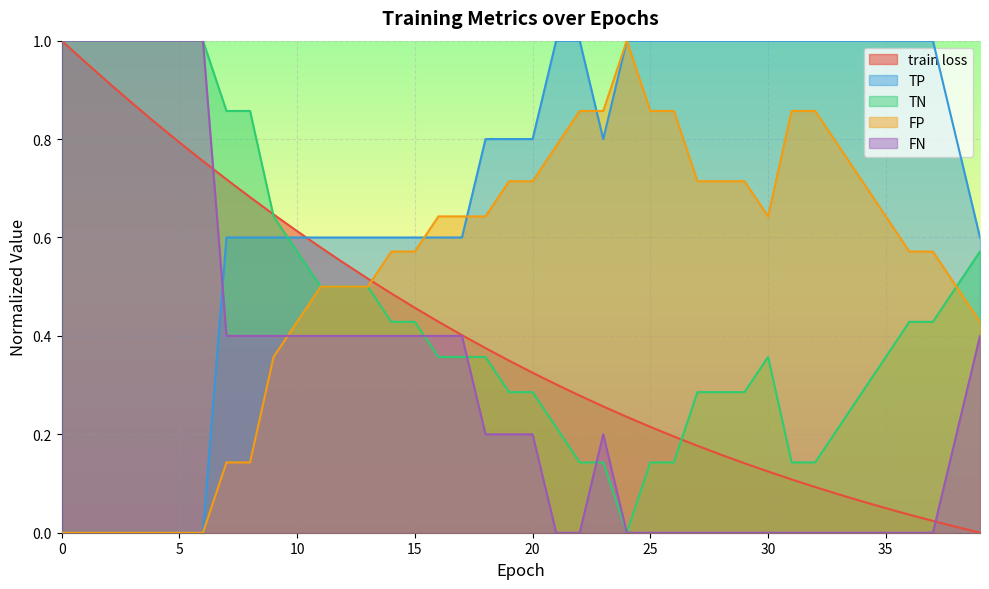

At which category does FN reach its first local peak?

23